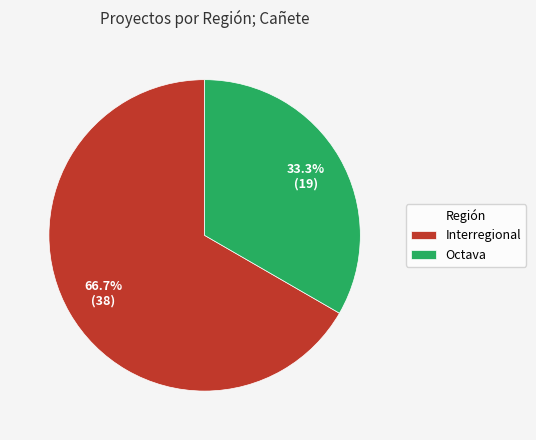

Which slice is the largest?

Interregional